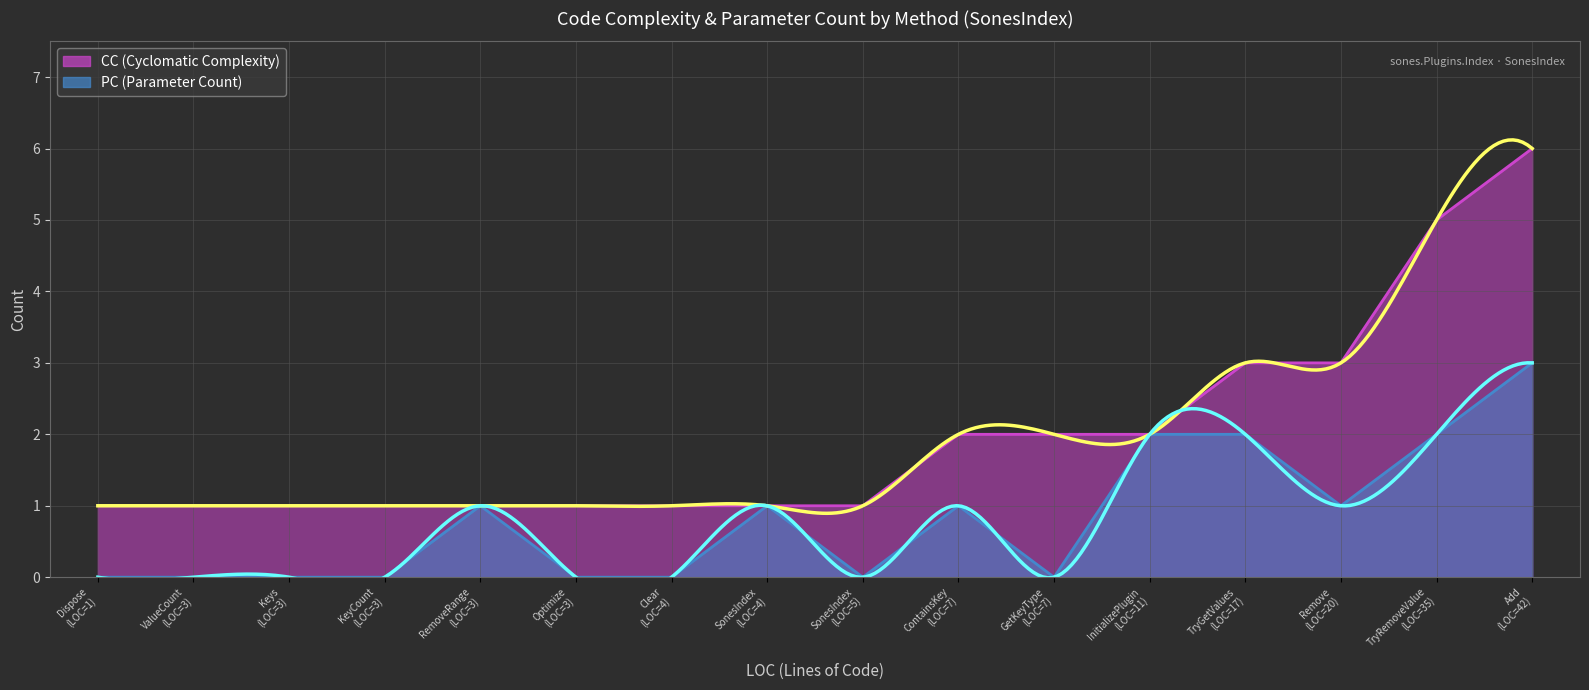

Does the chart display data point markers on the line(s)?

No